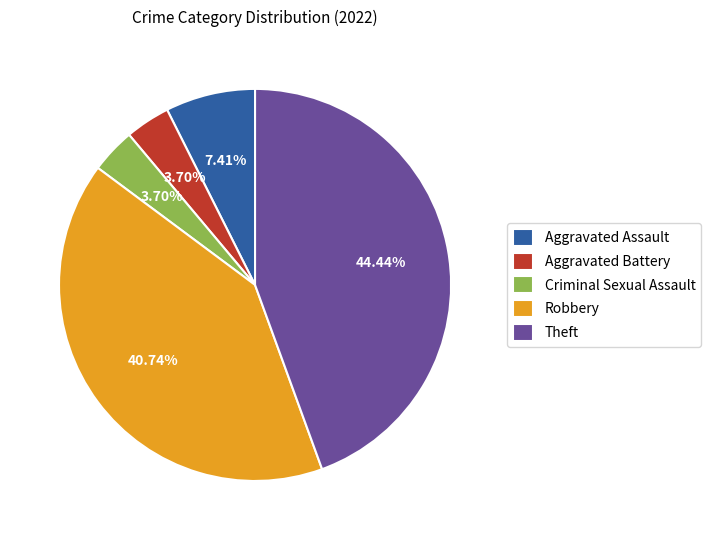

To the nearest percent, what portion does Theft represent?

44%